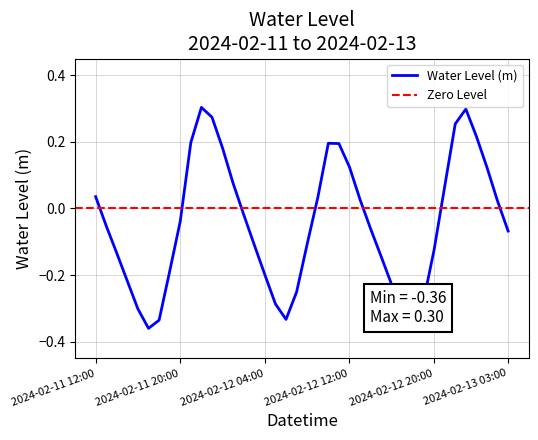

What is the approximate value at 2024-02-11 15:00?

-0.2